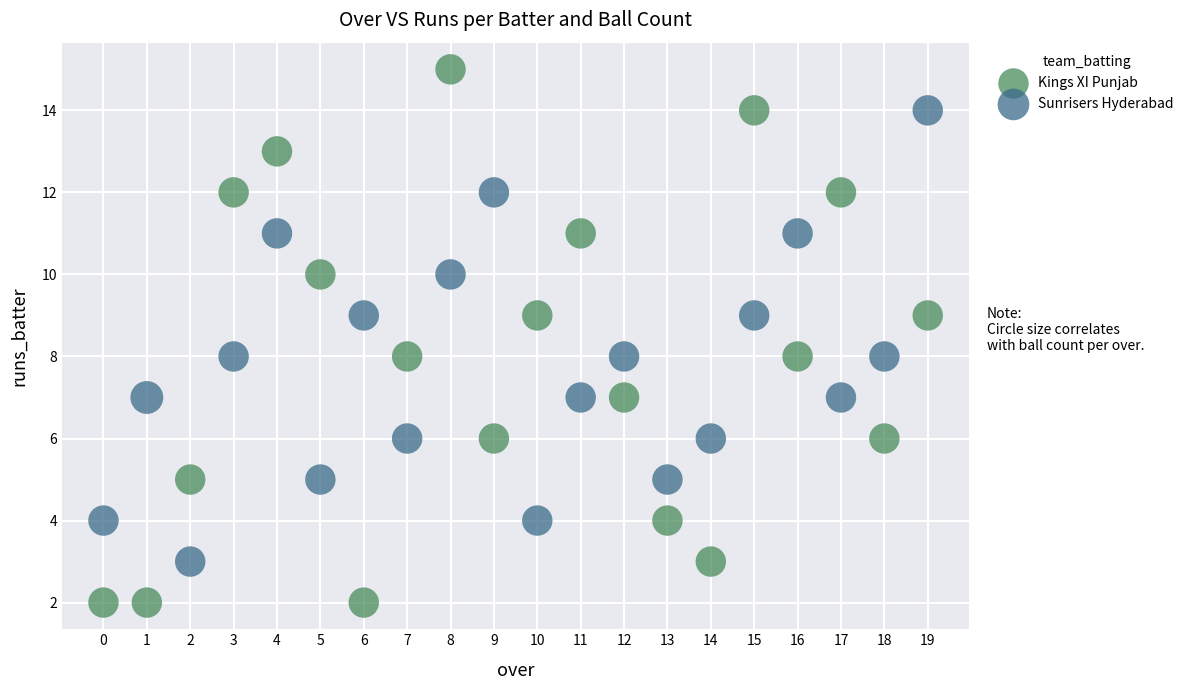

Across all data points, what is the range of Y values (max minus min)?

13